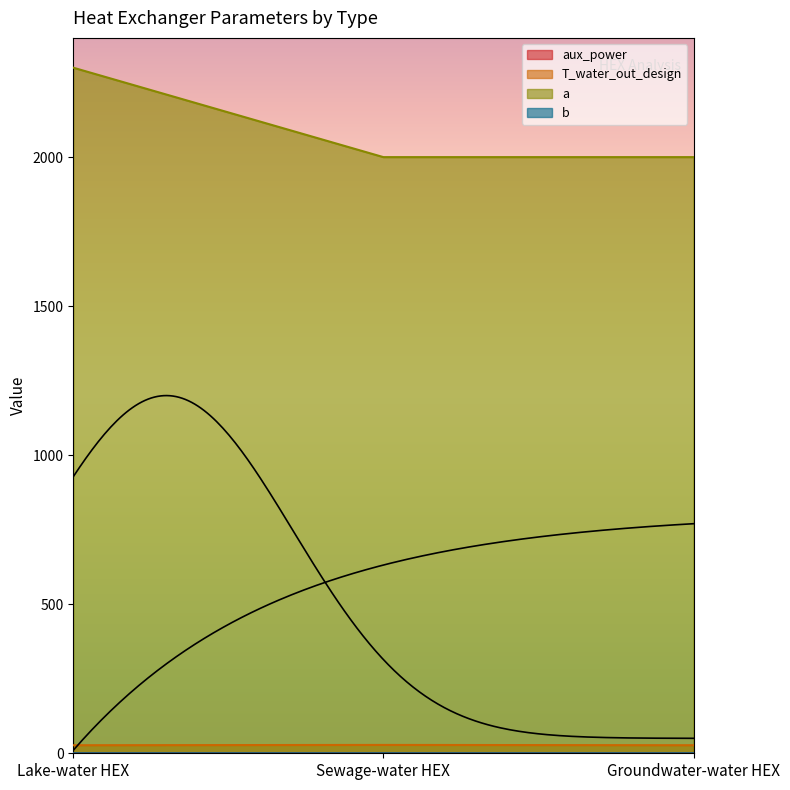

Reading left to right, what are all the values shown in this chart?

aux_power: Lake-water HEX=0.0	Sewage-water HEX=0.0	Groundwater-water HEX=0.1
T_water_out_design: Lake-water HEX=27.0	Sewage-water HEX=28.0	Groundwater-water HEX=27.0
a: Lake-water HEX=0.0	Sewage-water HEX=0.0	Groundwater-water HEX=0.0
b: Lake-water HEX=2300.0	Sewage-water HEX=2000.0	Groundwater-water HEX=2000.0